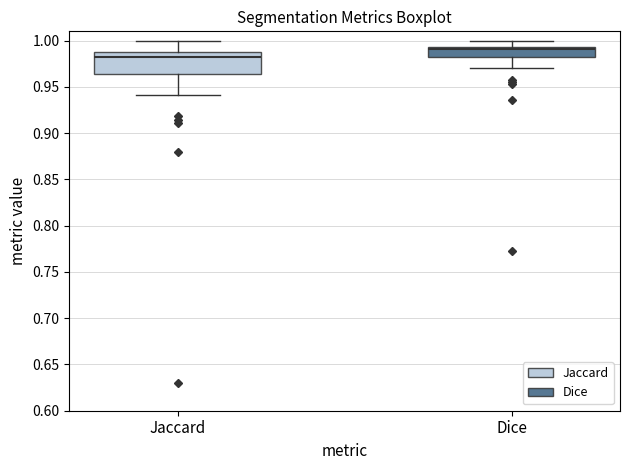

Which box's median line is the highest?

Dice